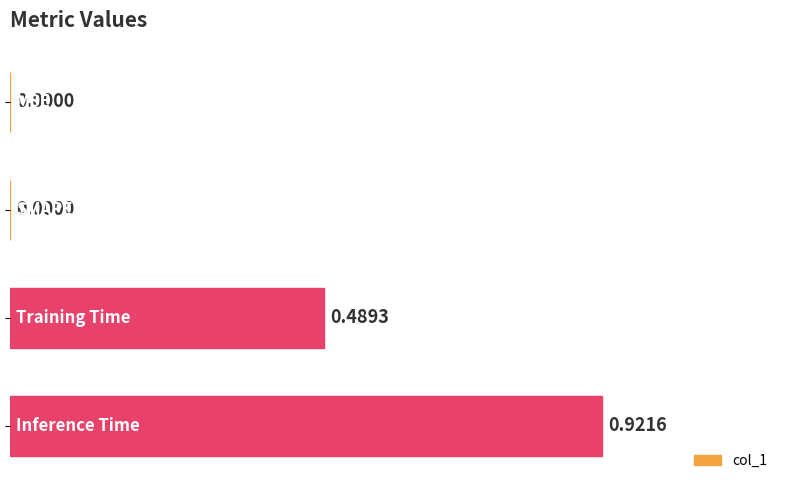

What is the sum of all values?

1.4